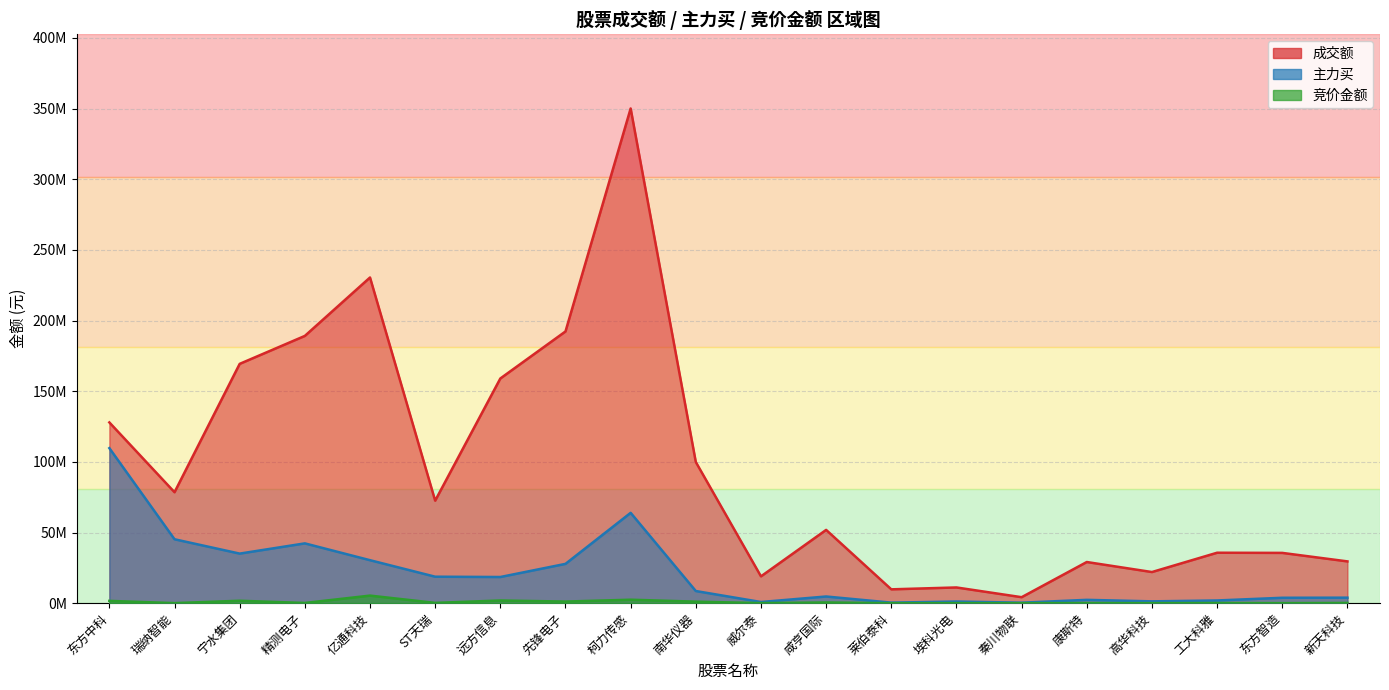

Rank the categories by 主力买 value from lowest to highest.

秦川物联, 莱伯泰科, 威尔泰, 埃科光电, 高华科技, 工大科雅, 康斯特, 东方智造, 新天科技, 咸亨国际, 南华仪器, 远方信息, ST天瑞, 先锋电子, 亿通科技, 宁水集团, 精测电子, 瑞纳智能, 柯力传感, 东方中科